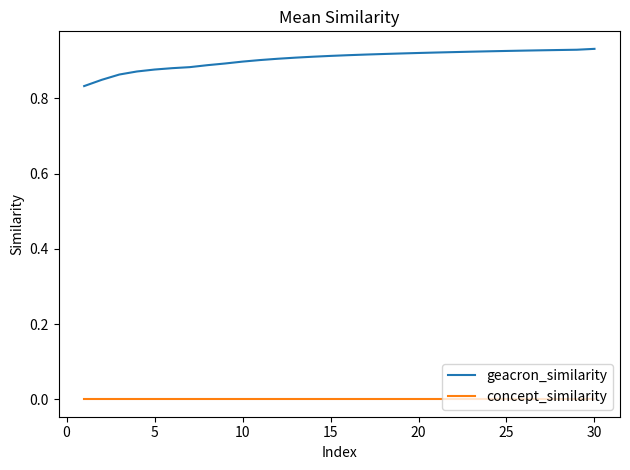

True or false: geacron_similarity and concept_similarity intersect in this chart.

False